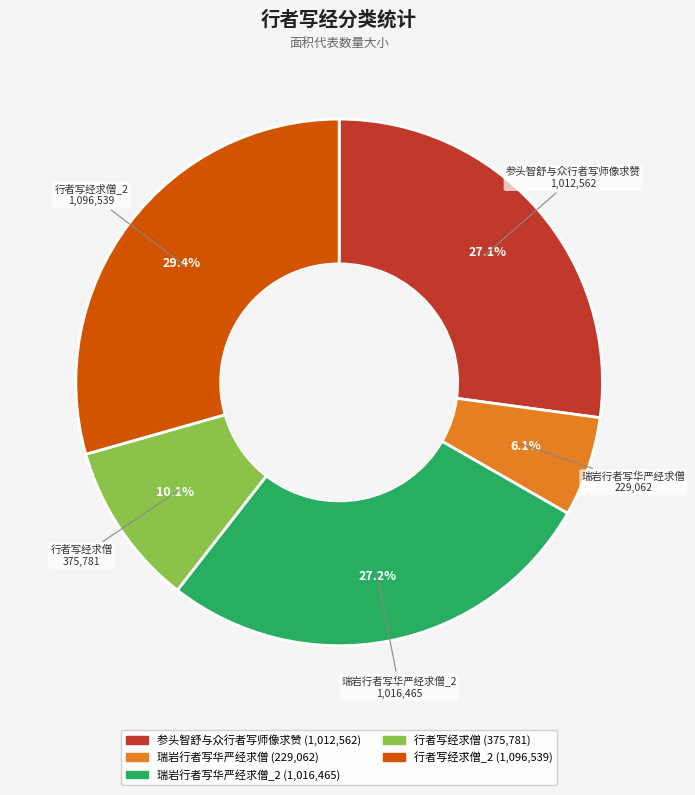

Which category has the smallest portion of the pie?

瑞岩行者写华严经求僧